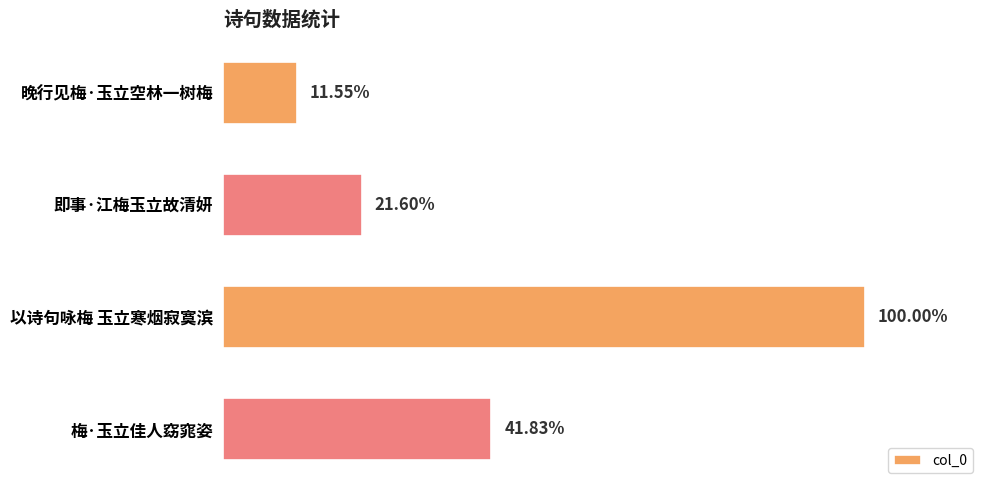

Are the bars horizontal?

Yes